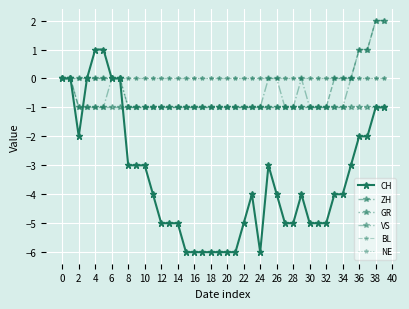

Does the chart have visible grid lines?

Yes